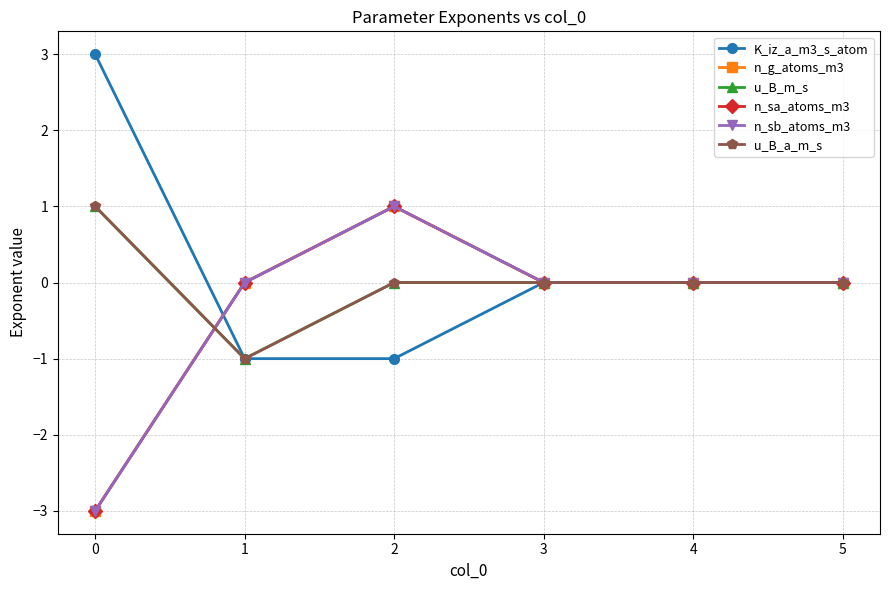

The K_iz_a_m3_s_atom series shows 0 at 4. True or false?

True